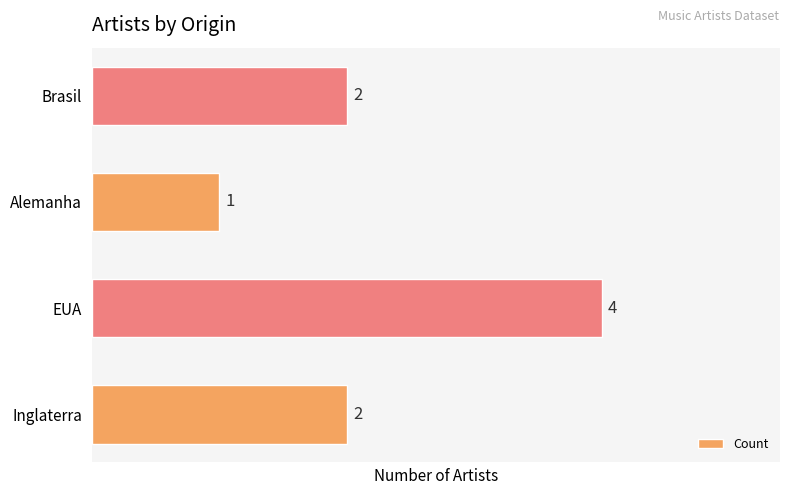

What is the smallest value displayed?

1